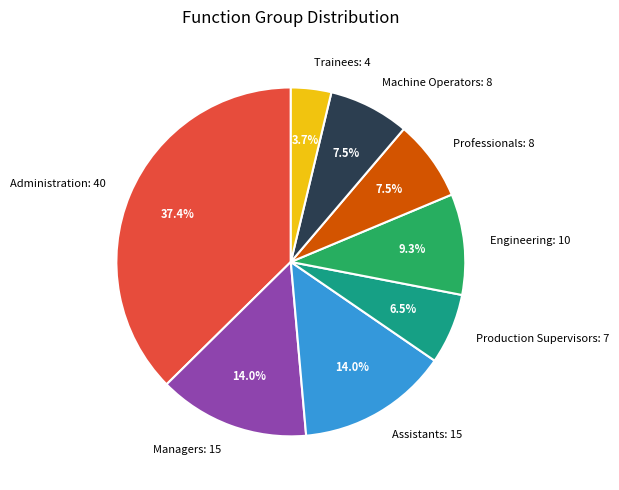

What is the total percentage of Professionals: 8 and Engineering: 10?

16.8%